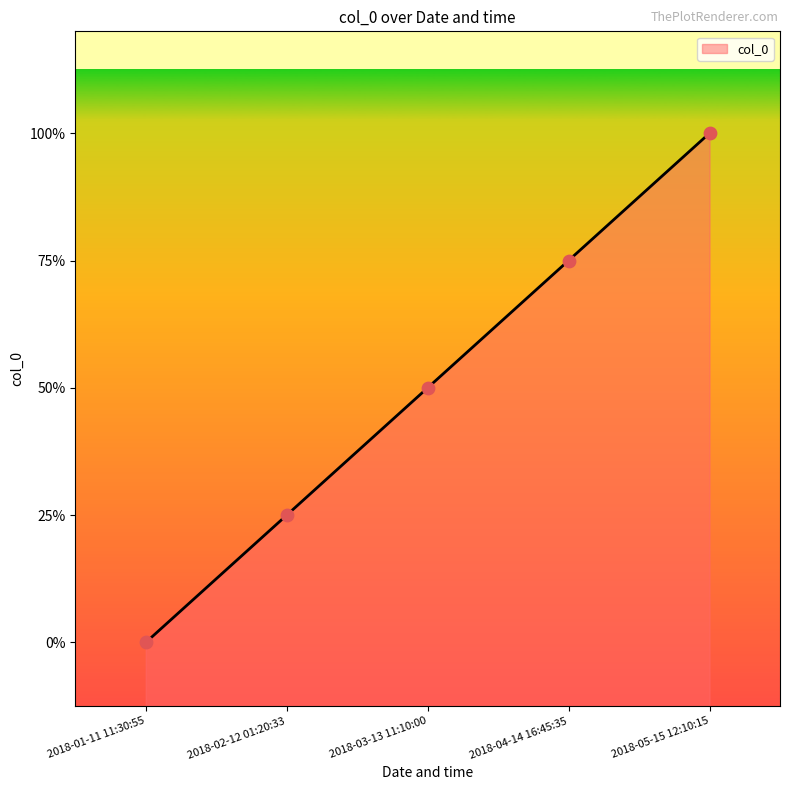

What is the change in value from 2018-01-11 11:30:55 to 2018-02-12 01:20:33?

+1